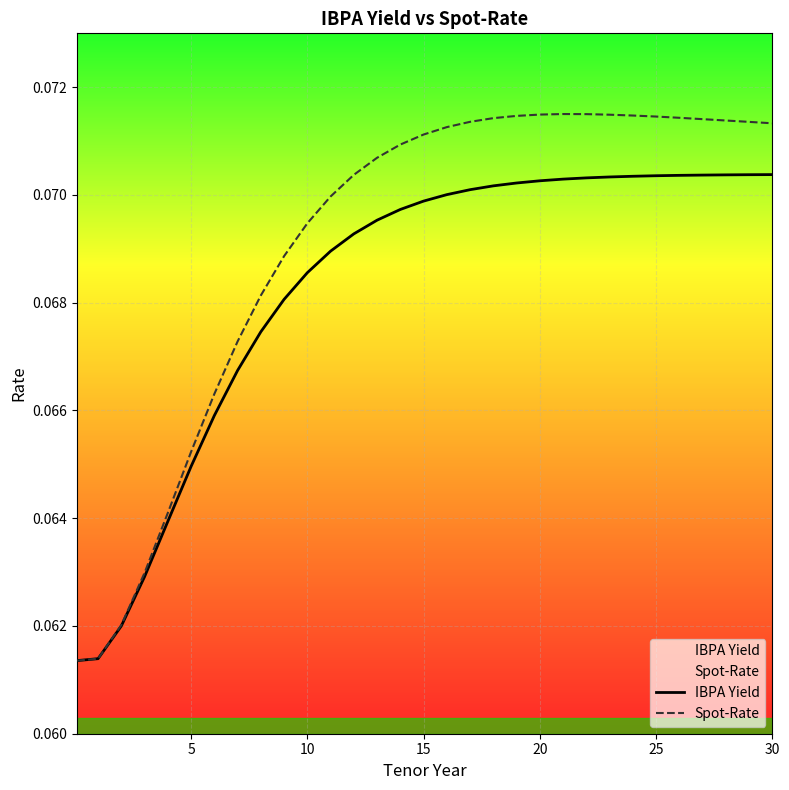

What is the label of the 11th point from the right?

20